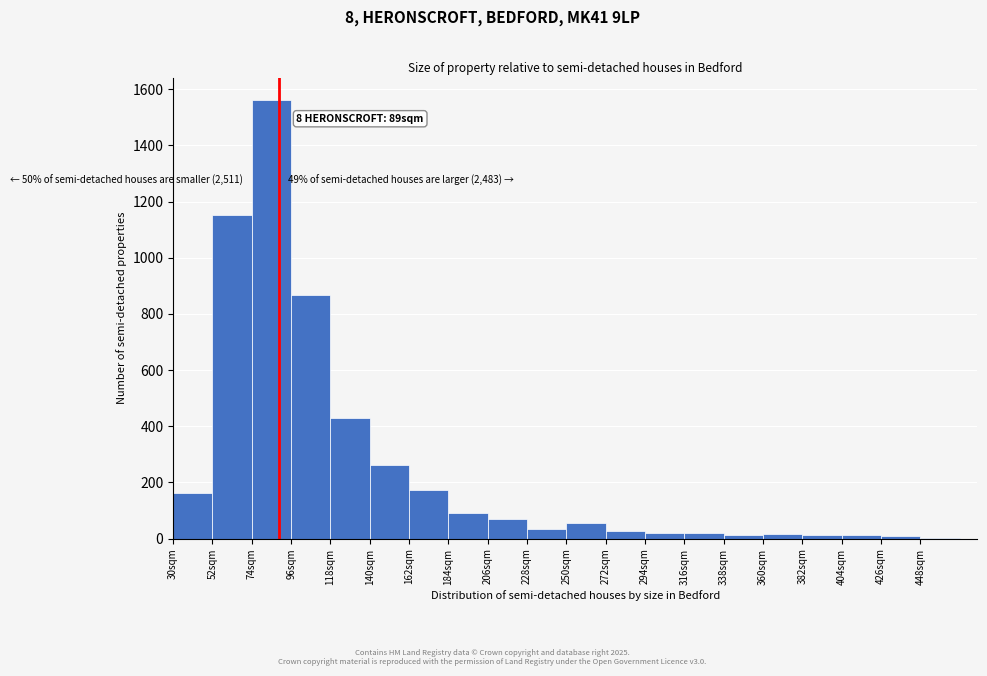

Which range on the x-axis has the tallest bar?

74 to 96